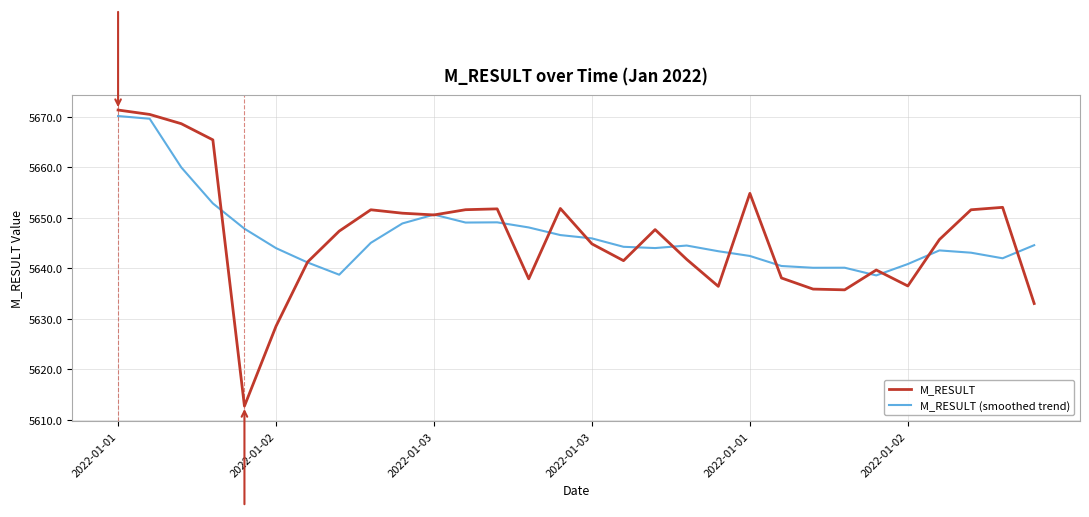

Which series has the widest spread of values?

M_RESULT